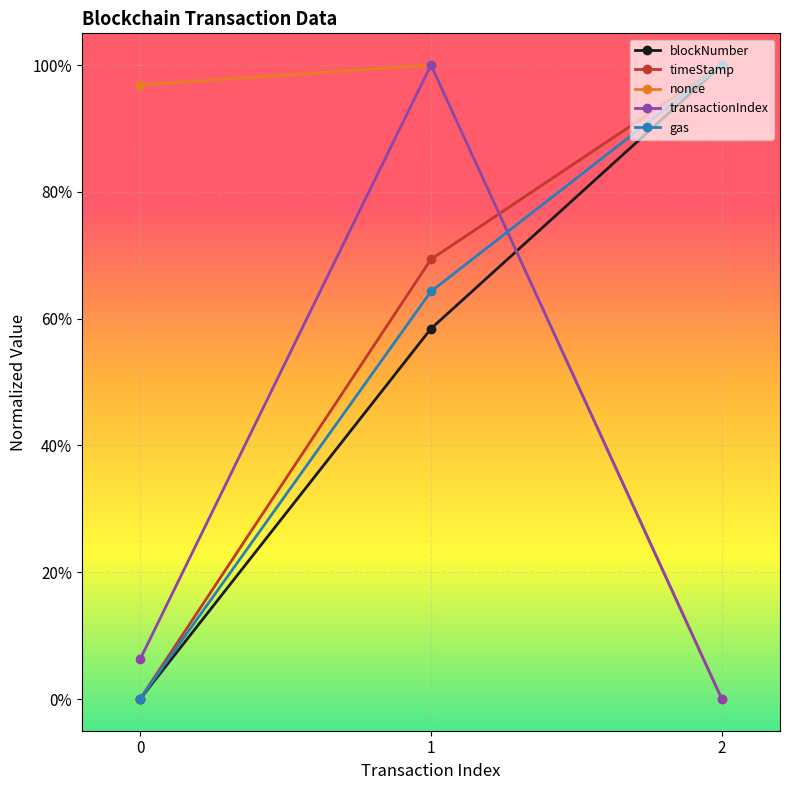

Which series has the largest total across all categories?

nonce